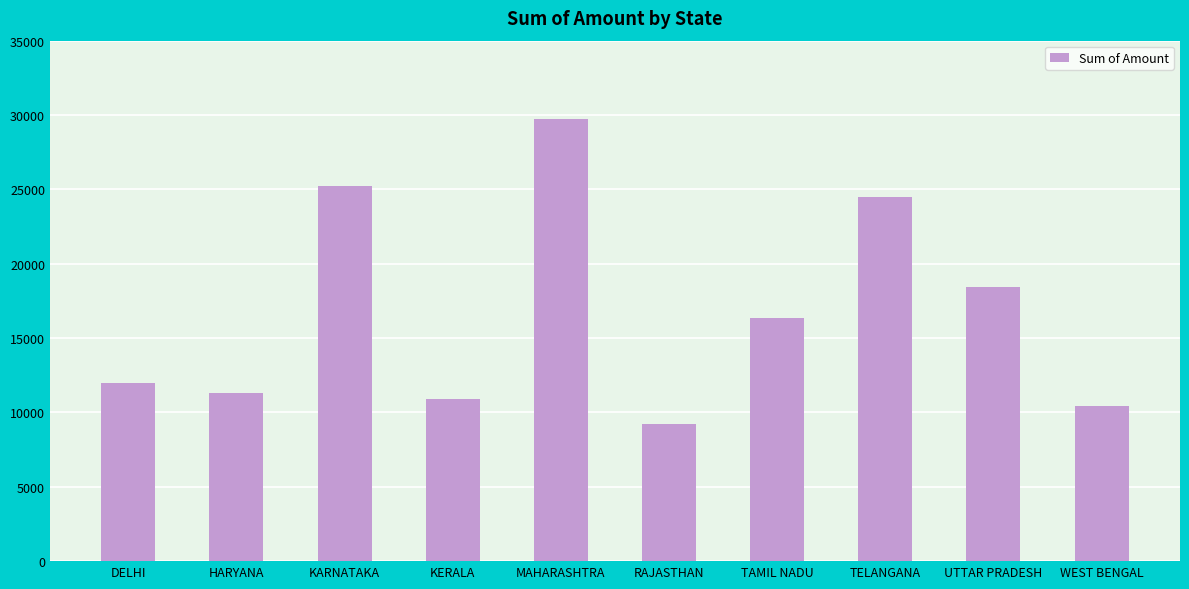

What is the difference between the second highest and minimum values?

16037